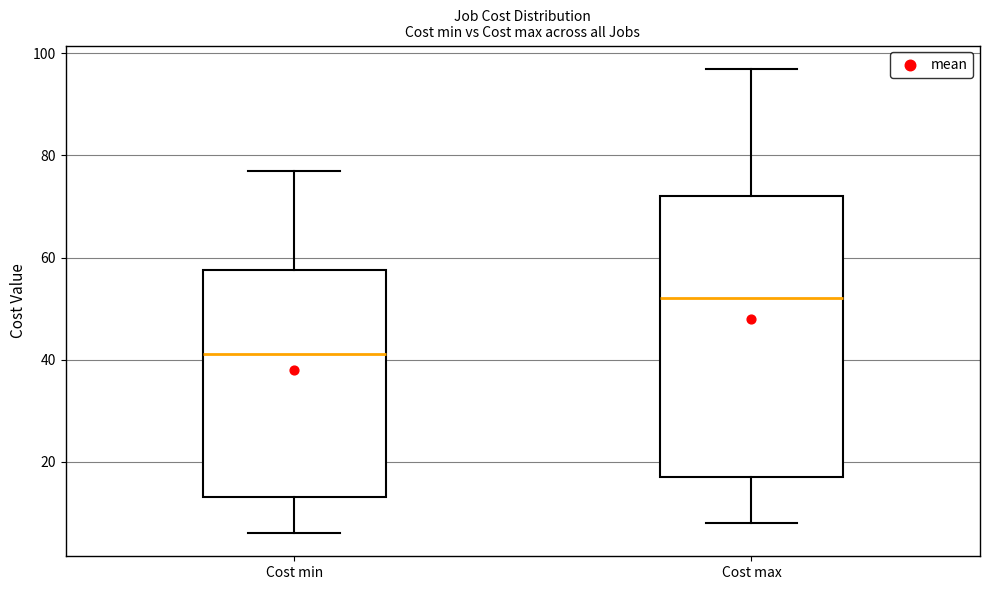

Where is the lower edge of the box for Cost min on the y-axis? The values are not printed on the chart, so give them approximately, as read against the axis.

14